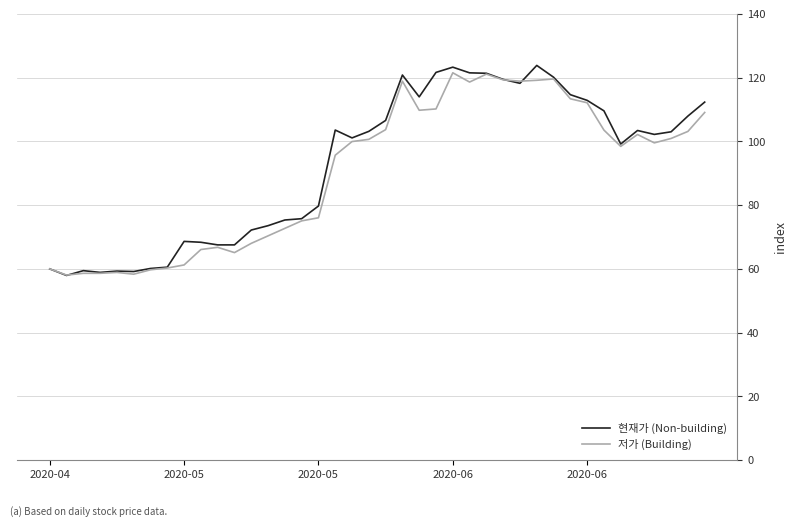

Which series has the largest range (max minus min)?

현재가 (Non-building)